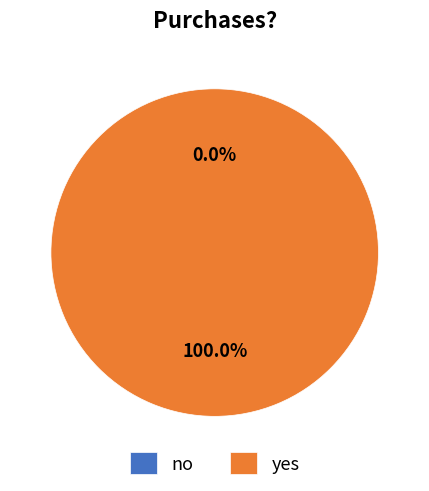

What is the change in value from no to yes?

+1